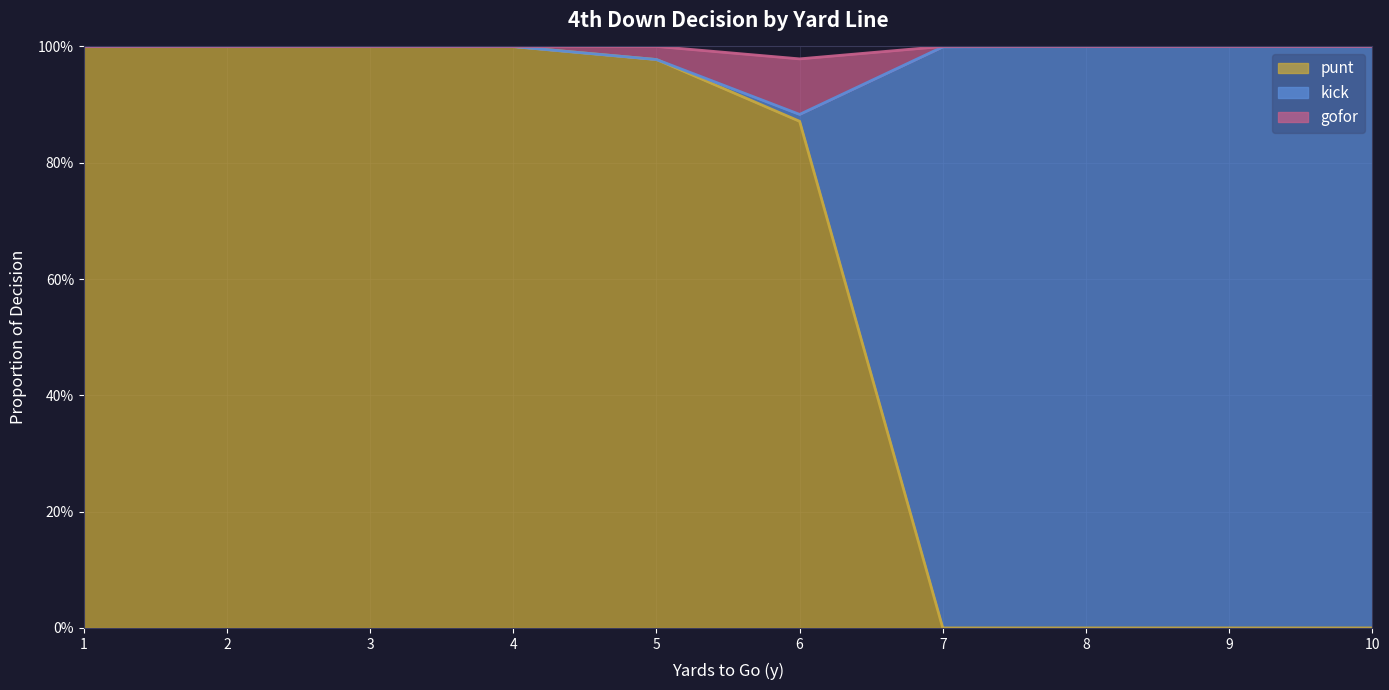

The value of punt at 6 is 1.5. True or false?

False